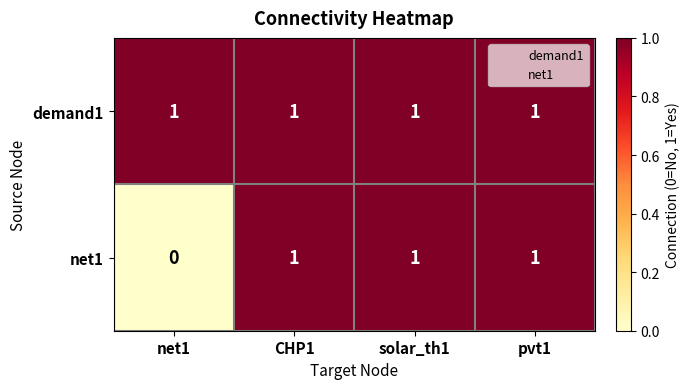

The value of demand1 at pvt1 is 2. True or false?

False